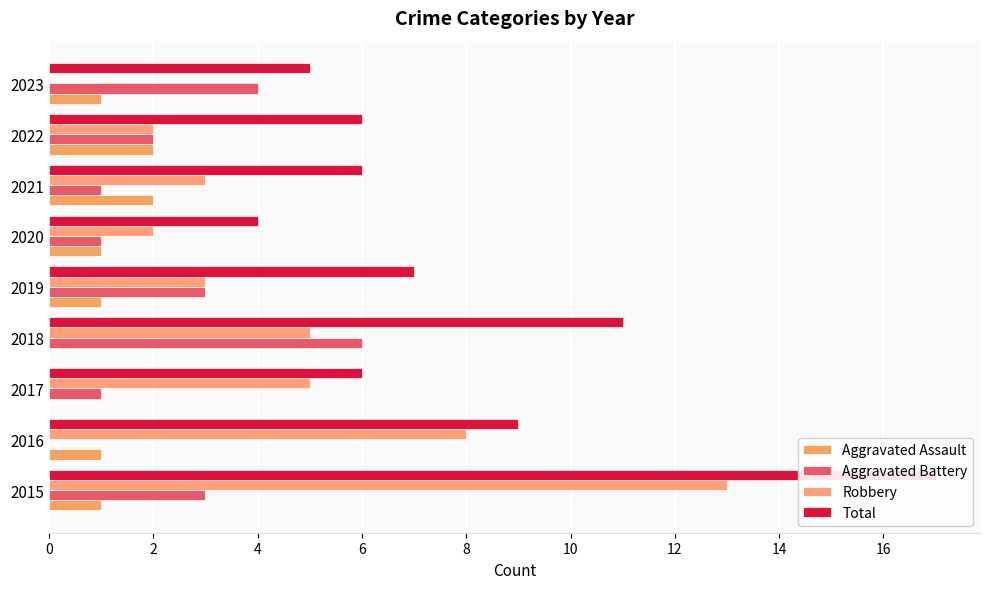

Which has a higher value, 2022 or 2018?

2022